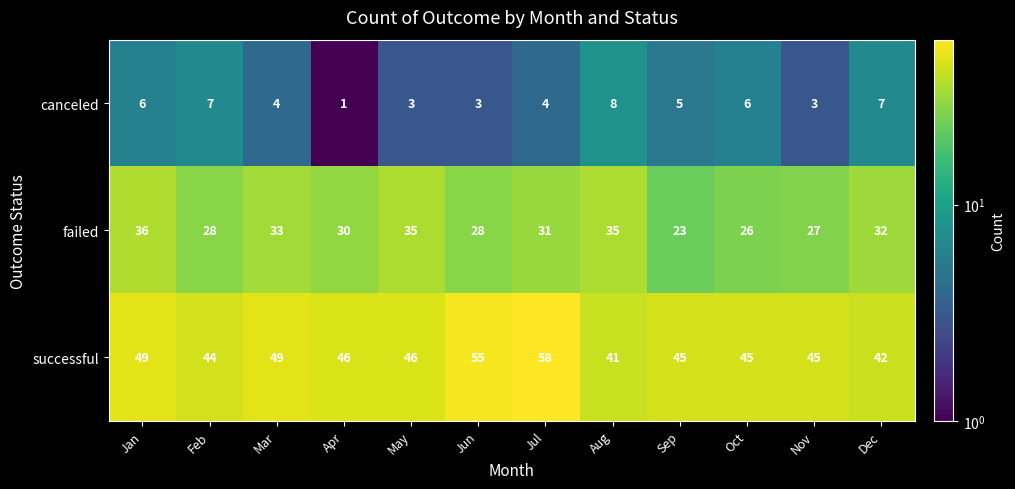

Which series has the widest spread of values?

successful